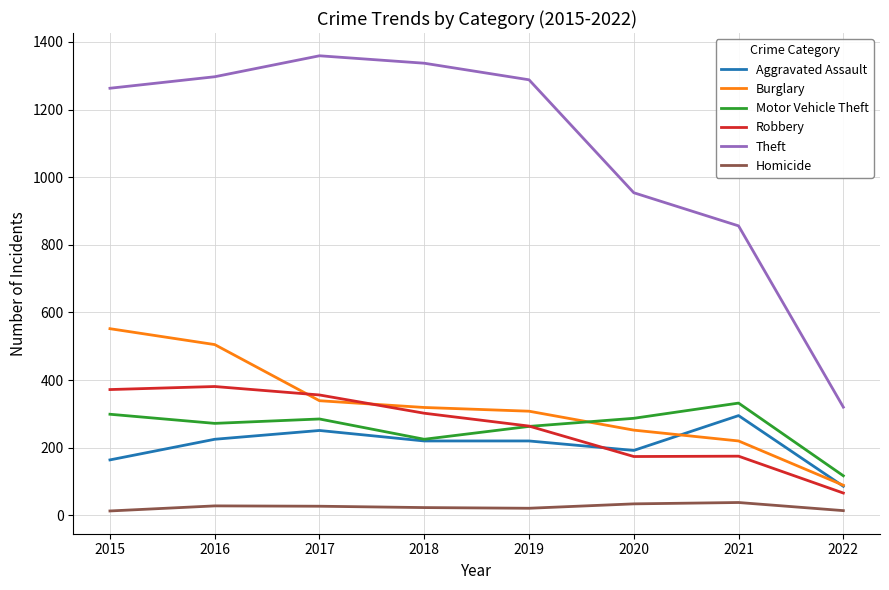

What is the difference between the maximum and minimum values in the Motor Vehicle Theft series?

215